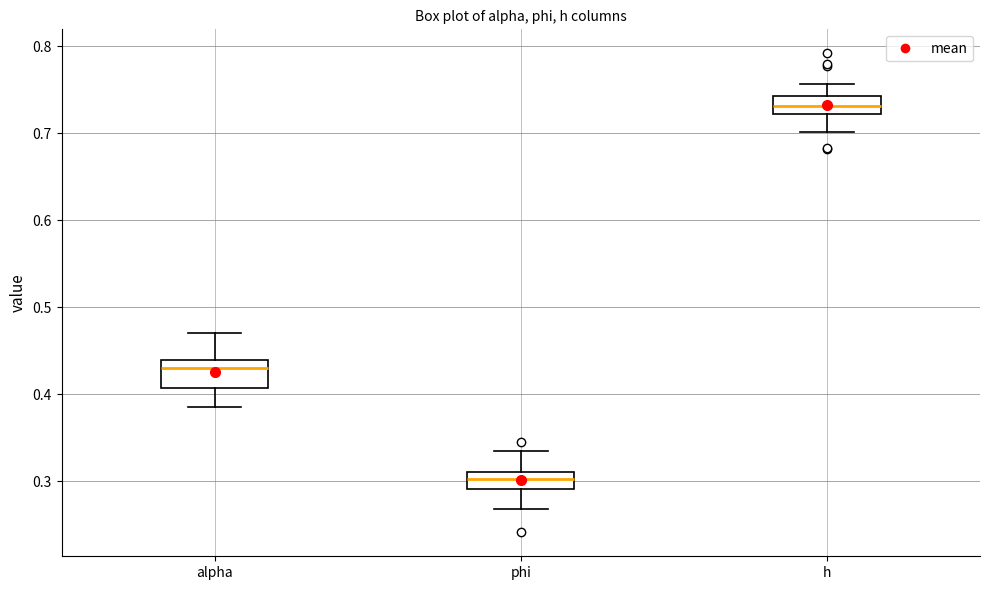

Reading left to right, read every box against the y-axis: the position of its median line, the range the box covers, and the ends of its whiskers. The values are not printed on the chart, so give them approximately, as read against the axis.

alpha: median 0.43, box 0.41 to 0.44, whiskers 0.39 to 0.47
phi: median 0.30, box 0.29 to 0.31, whiskers 0.27 to 0.34
h: median 0.73, box 0.72 to 0.74, whiskers 0.70 to 0.76